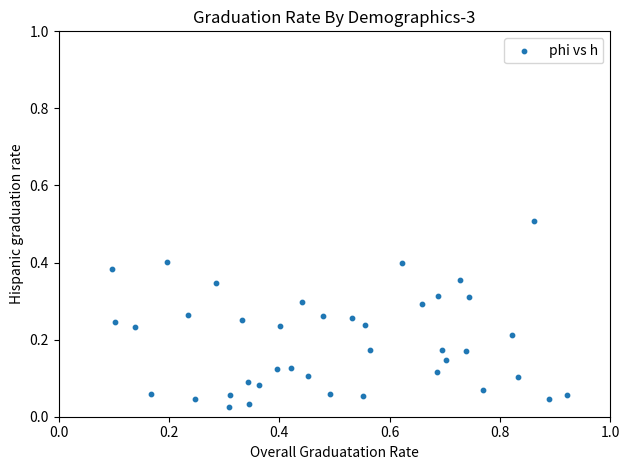

What is the range of Y values (max minus min)?

0.5